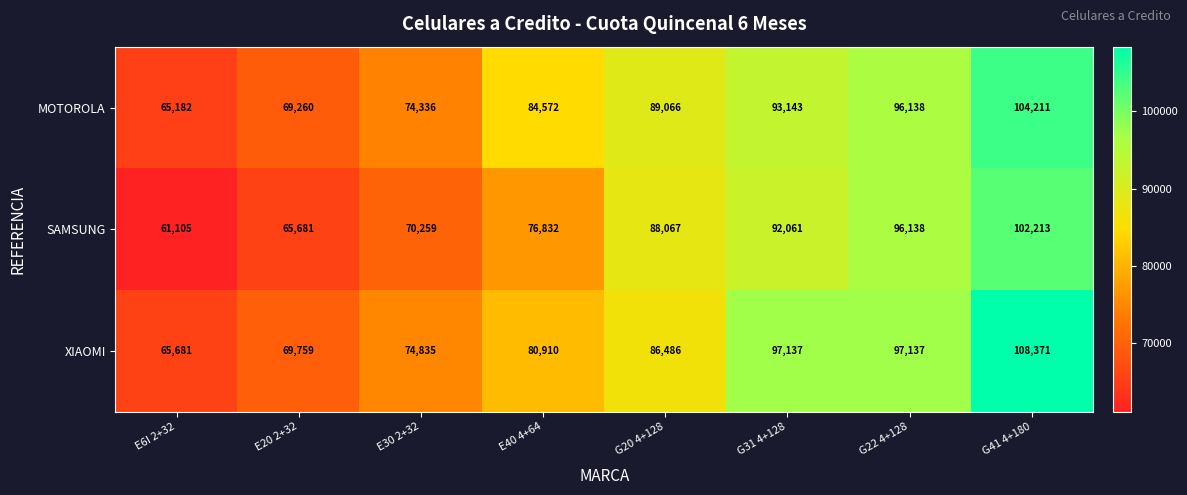

Rank the series by their maximum value, from lowest to highest.

SAMSUNG, MOTOROLA, XIAOMI